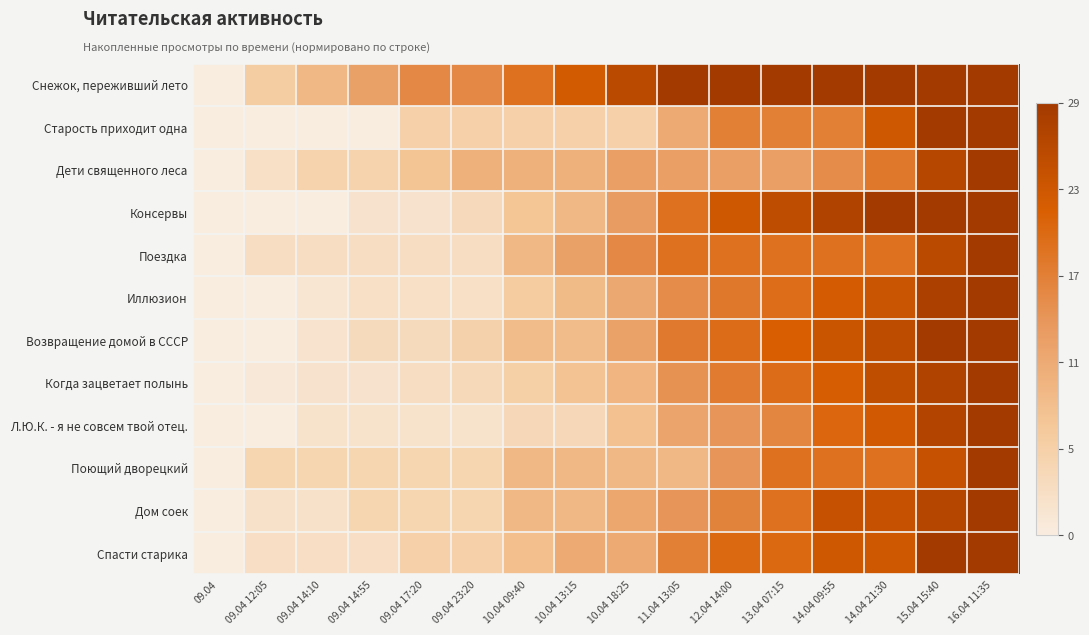

Reading right to left, extract all data points from this chart.

Снежок, переживший лето: 16.04 11:35=1.0	15.04 15:40=1.0	14.04 21:30=1.0	14.04 09:55=1.0	13.04 07:15=1.0	12.04 14:00=1.0	11.04 13:05=1.0	10.04 18:25=0.9	10.04 13:15=0.8	10.04 09:40=0.7	09.04 23:20=0.6	09.04 17:20=0.6	09.04 14:55=0.4	09.04 14:10=0.3	09.04 12:05=0.2	09.04=0.0
Старость приходит одна: 16.04 11:35=1.0	15.04 15:40=1.0	14.04 21:30=0.8	14.04 09:55=0.6	13.04 07:15=0.6	12.04 14:00=0.6	11.04 13:05=0.4	10.04 18:25=0.2	10.04 13:15=0.2	10.04 09:40=0.2	09.04 23:20=0.2	09.04 17:20=0.2	09.04 14:55=0.0	09.04 14:10=0.0	09.04 12:05=0.0	09.04=0.0
Дети священного леса: 16.04 11:35=1.0	15.04 15:40=0.9	14.04 21:30=0.6	14.04 09:55=0.5	13.04 07:15=0.5	12.04 14:00=0.5	11.04 13:05=0.5	10.04 18:25=0.5	10.04 13:15=0.4	10.04 09:40=0.4	09.04 23:20=0.4	09.04 17:20=0.3	09.04 14:55=0.2	09.04 14:10=0.2	09.04 12:05=0.1	09.04=0.0
Консервы: 16.04 11:35=1.0	15.04 15:40=1.0	14.04 21:30=1.0	14.04 09:55=0.9	13.04 07:15=0.9	12.04 14:00=0.8	11.04 13:05=0.7	10.04 18:25=0.5	10.04 13:15=0.3	10.04 09:40=0.3	09.04 23:20=0.1	09.04 17:20=0.1	09.04 14:55=0.1	09.04 14:10=0.0	09.04 12:05=0.0	09.04=0.0
Поездка: 16.04 11:35=1.0	15.04 15:40=0.9	14.04 21:30=0.7	14.04 09:55=0.7	13.04 07:15=0.7	12.04 14:00=0.7	11.04 13:05=0.7	10.04 18:25=0.6	10.04 13:15=0.4	10.04 09:40=0.3	09.04 23:20=0.1	09.04 17:20=0.1	09.04 14:55=0.1	09.04 14:10=0.1	09.04 12:05=0.1	09.04=0.0
Иллюзион: 16.04 11:35=1.0	15.04 15:40=1.0	14.04 21:30=0.8	14.04 09:55=0.8	13.04 07:15=0.7	12.04 14:00=0.6	11.04 13:05=0.5	10.04 18:25=0.4	10.04 13:15=0.3	10.04 09:40=0.2	09.04 23:20=0.1	09.04 17:20=0.1	09.04 14:55=0.1	09.04 14:10=0.0	09.04 12:05=0.0	09.04=0.0
Возвращение домой в СССР: 16.04 11:35=1.0	15.04 15:40=1.0	14.04 21:30=0.9	14.04 09:55=0.8	13.04 07:15=0.8	12.04 14:00=0.7	11.04 13:05=0.6	10.04 18:25=0.4	10.04 13:15=0.3	10.04 09:40=0.3	09.04 23:20=0.2	09.04 17:20=0.1	09.04 14:55=0.1	09.04 14:10=0.1	09.04 12:05=0.0	09.04=0.0
Когда зацветает полынь: 16.04 11:35=1.0	15.04 15:40=0.9	14.04 21:30=0.9	14.04 09:55=0.8	13.04 07:15=0.7	12.04 14:00=0.6	11.04 13:05=0.5	10.04 18:25=0.3	10.04 13:15=0.3	10.04 09:40=0.2	09.04 23:20=0.1	09.04 17:20=0.1	09.04 14:55=0.1	09.04 14:10=0.1	09.04 12:05=0.0	09.04=0.0
Л.Ю.К. - я не совсем твой отец.: 16.04 11:35=1.0	15.04 15:40=0.9	14.04 21:30=0.8	14.04 09:55=0.7	13.04 07:15=0.6	12.04 14:00=0.5	11.04 13:05=0.4	10.04 18:25=0.3	10.04 13:15=0.1	10.04 09:40=0.1	09.04 23:20=0.1	09.04 17:20=0.1	09.04 14:55=0.1	09.04 14:10=0.1	09.04 12:05=0.0	09.04=0.0
Поющий дворецкий: 16.04 11:35=1.0	15.04 15:40=0.8	14.04 21:30=0.7	14.04 09:55=0.7	13.04 07:15=0.7	12.04 14:00=0.5	11.04 13:05=0.3	10.04 18:25=0.3	10.04 13:15=0.3	10.04 09:40=0.3	09.04 23:20=0.2	09.04 17:20=0.2	09.04 14:55=0.2	09.04 14:10=0.2	09.04 12:05=0.2	09.04=0.0
Дом соек: 16.04 11:35=1.0	15.04 15:40=0.9	14.04 21:30=0.8	14.04 09:55=0.8	13.04 07:15=0.7	12.04 14:00=0.6	11.04 13:05=0.5	10.04 18:25=0.4	10.04 13:15=0.3	10.04 09:40=0.3	09.04 23:20=0.2	09.04 17:20=0.2	09.04 14:55=0.2	09.04 14:10=0.1	09.04 12:05=0.1	09.04=0.0
Спасти старика: 16.04 11:35=1.0	15.04 15:40=1.0	14.04 21:30=0.8	14.04 09:55=0.8	13.04 07:15=0.7	12.04 14:00=0.7	11.04 13:05=0.6	10.04 18:25=0.4	10.04 13:15=0.4	10.04 09:40=0.3	09.04 23:20=0.2	09.04 17:20=0.2	09.04 14:55=0.1	09.04 14:10=0.1	09.04 12:05=0.1	09.04=0.0